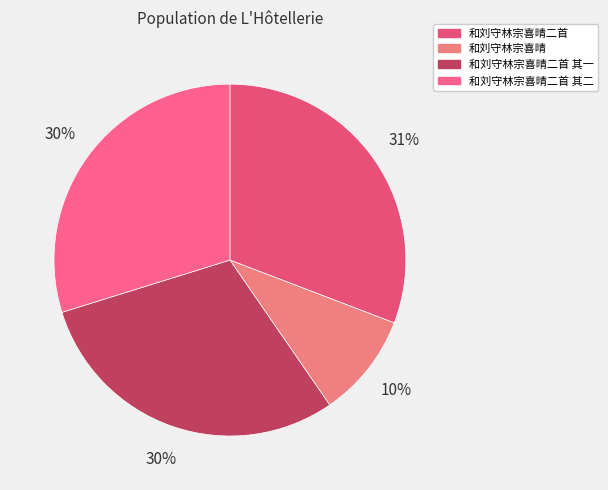

How many slices are in this pie chart?

4